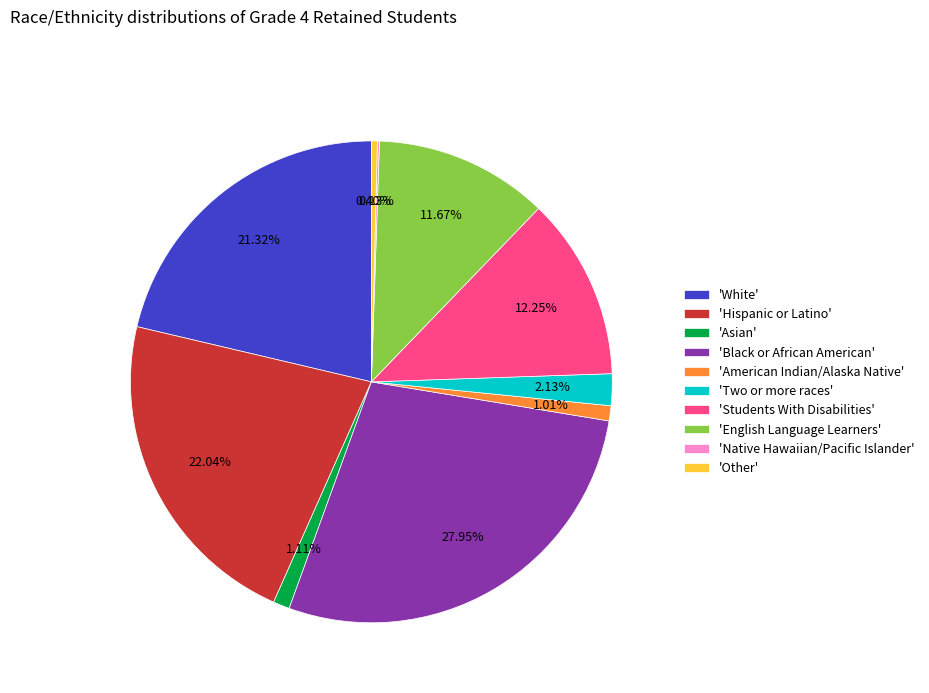

What is the largest slice in the pie chart?

'Black or African American'